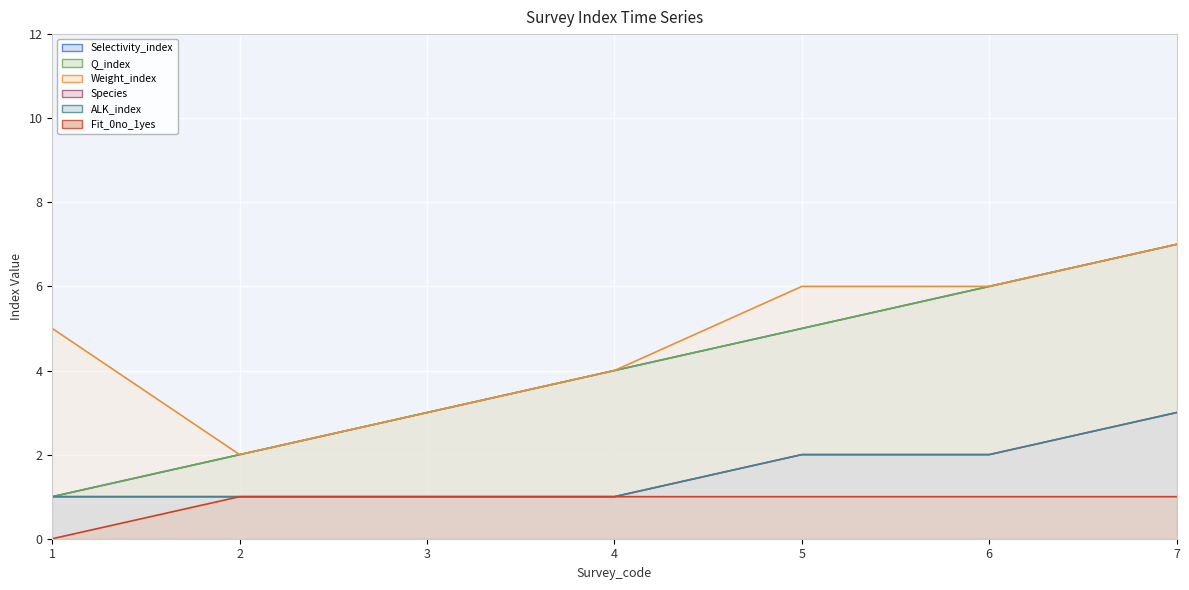

The Species series shows 1 at 2. True or false?

True